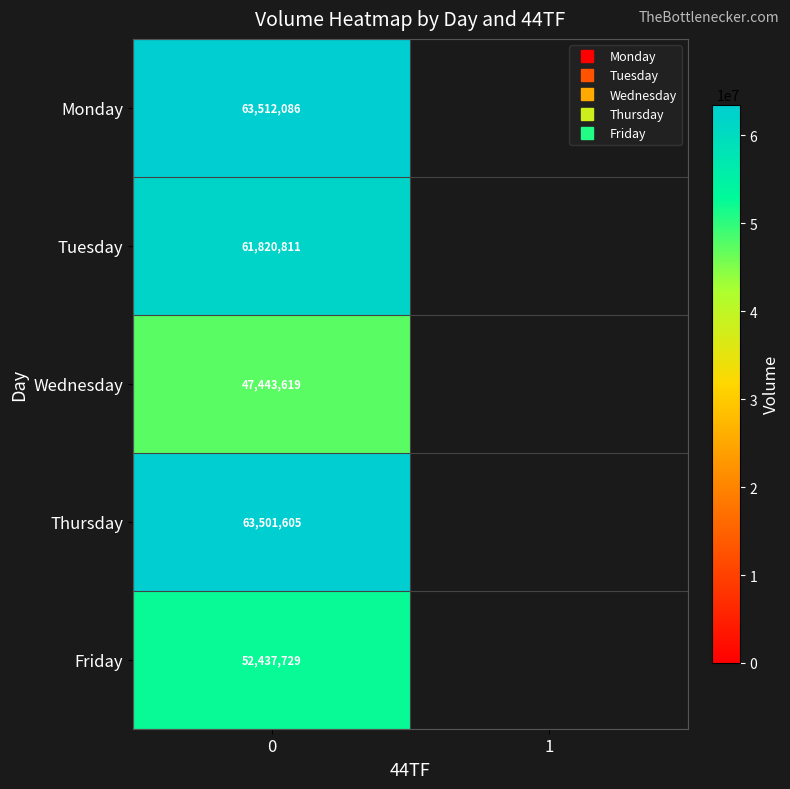

Which series has the largest range (max minus min)?

Monday